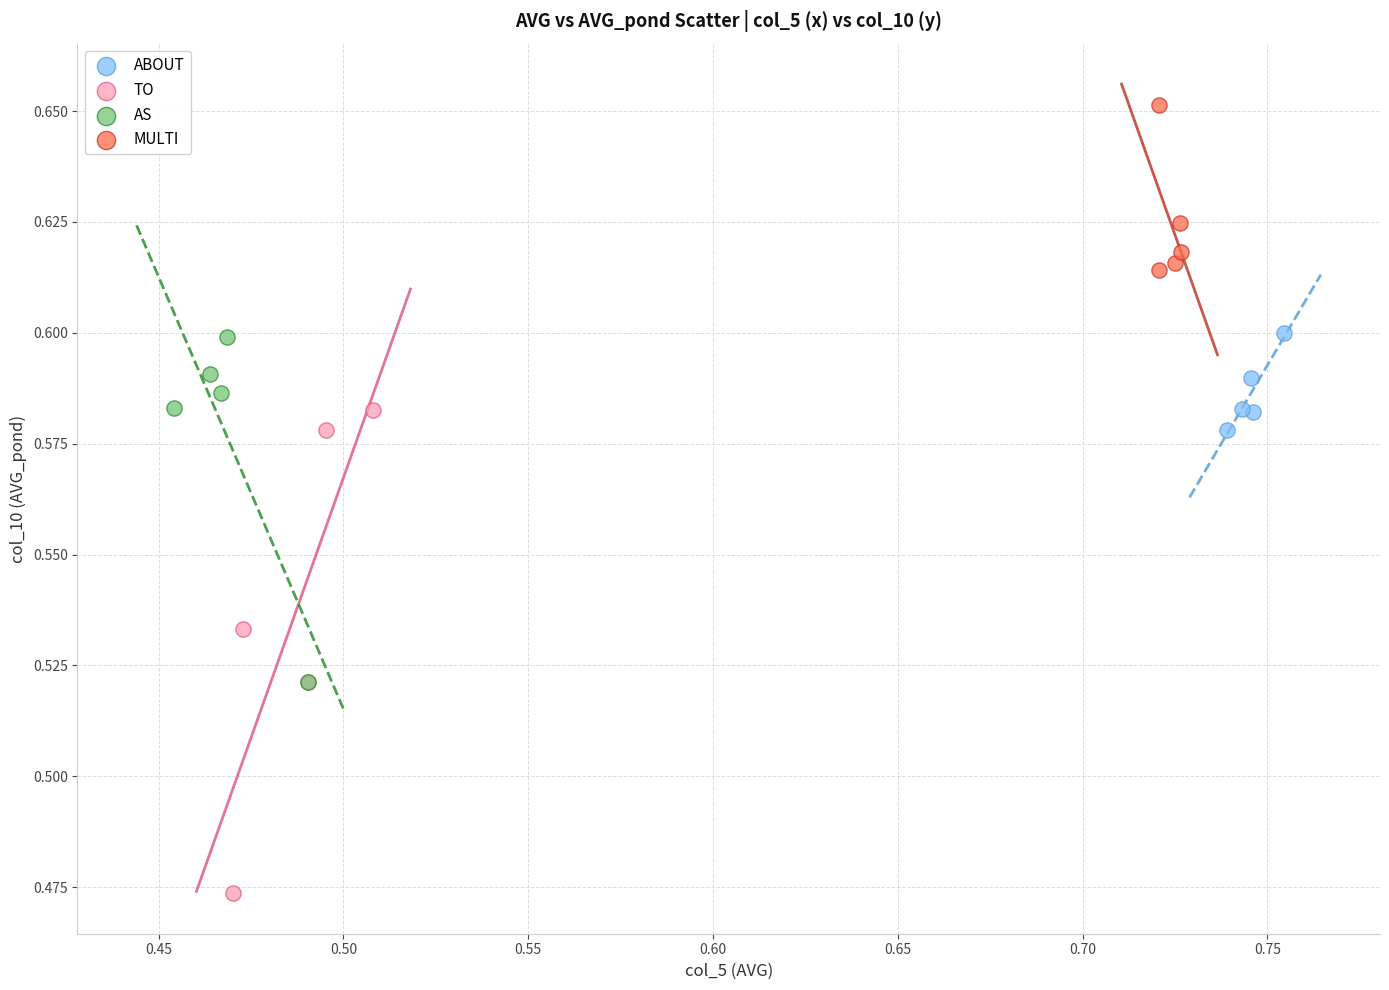

Which series reaches the minimum Y coordinate?

TO